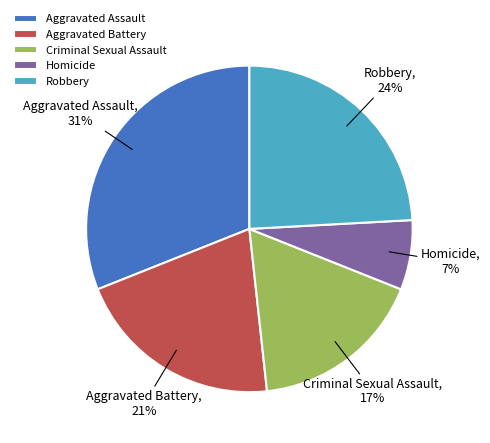

Count the number of slices in the pie.

5